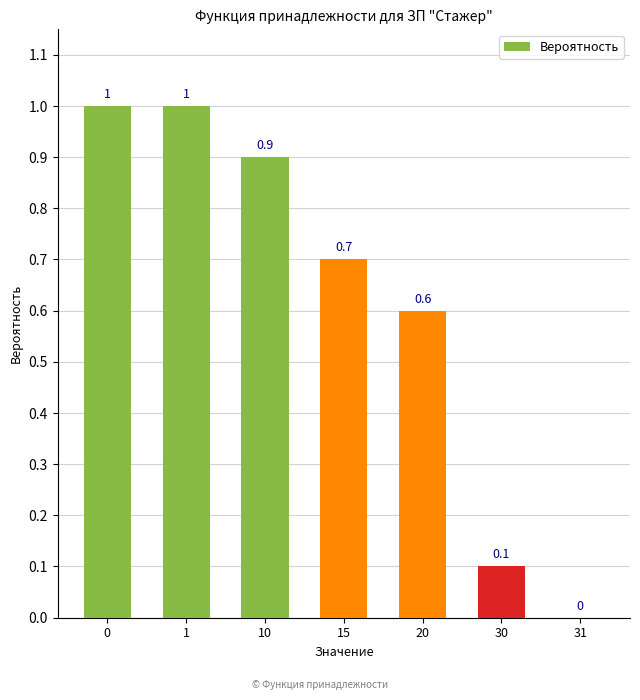

What is the approximate value at 15?

0.7